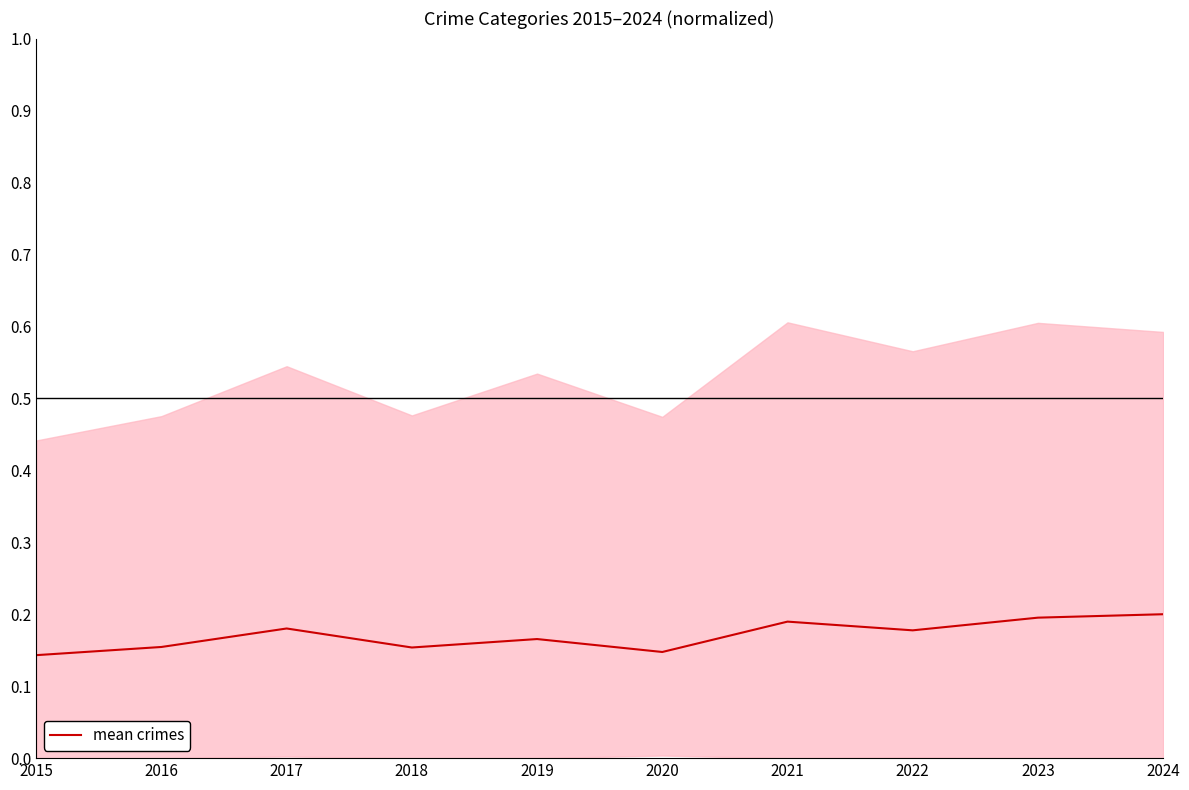

What is the minimum value shown in the chart?

0.1